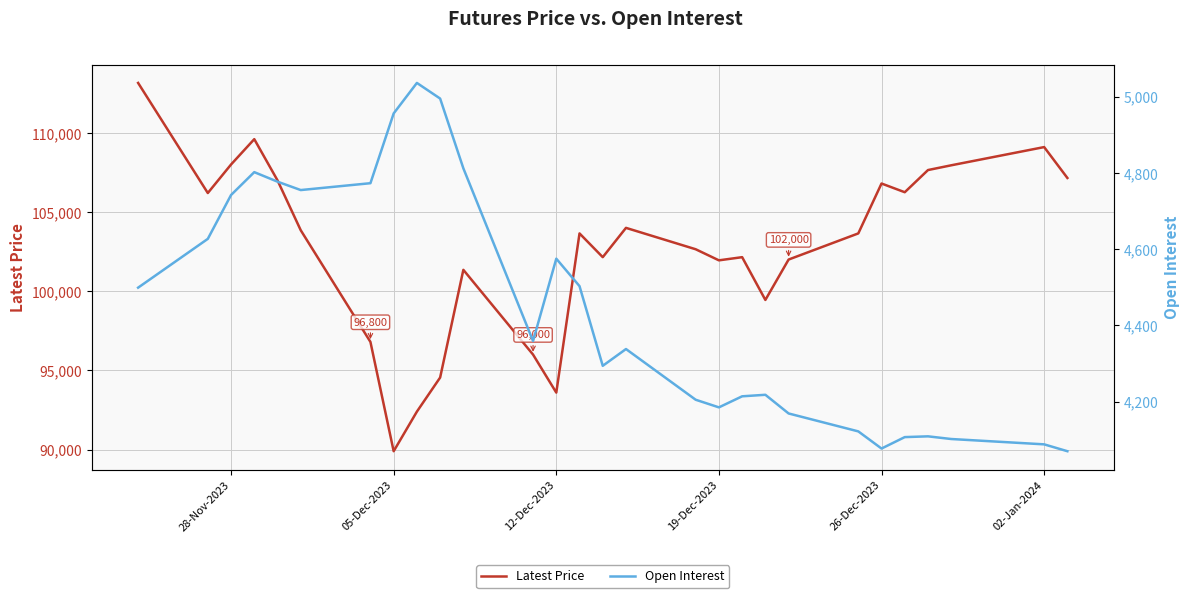

Where is Open Interest nearest to the value 4553?

12-Dec-2023